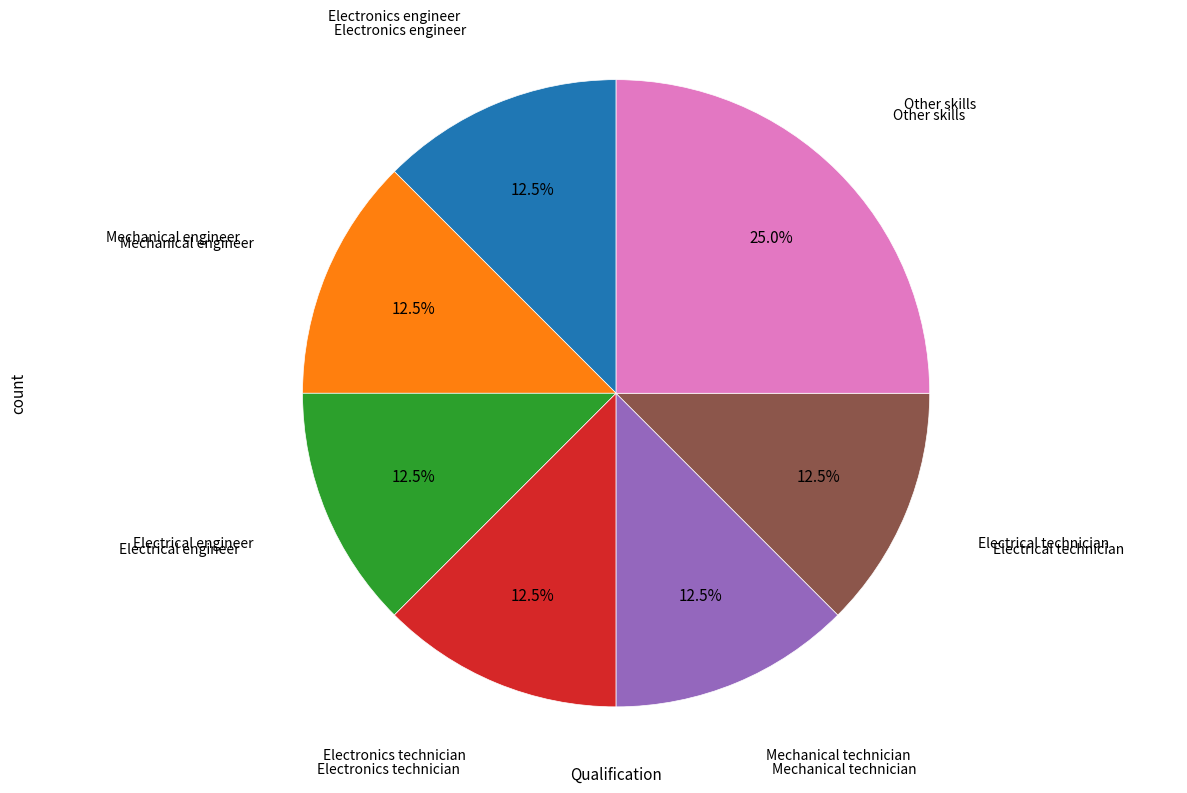

Between Electronics engineer and Other skills, which is larger?

Other skills